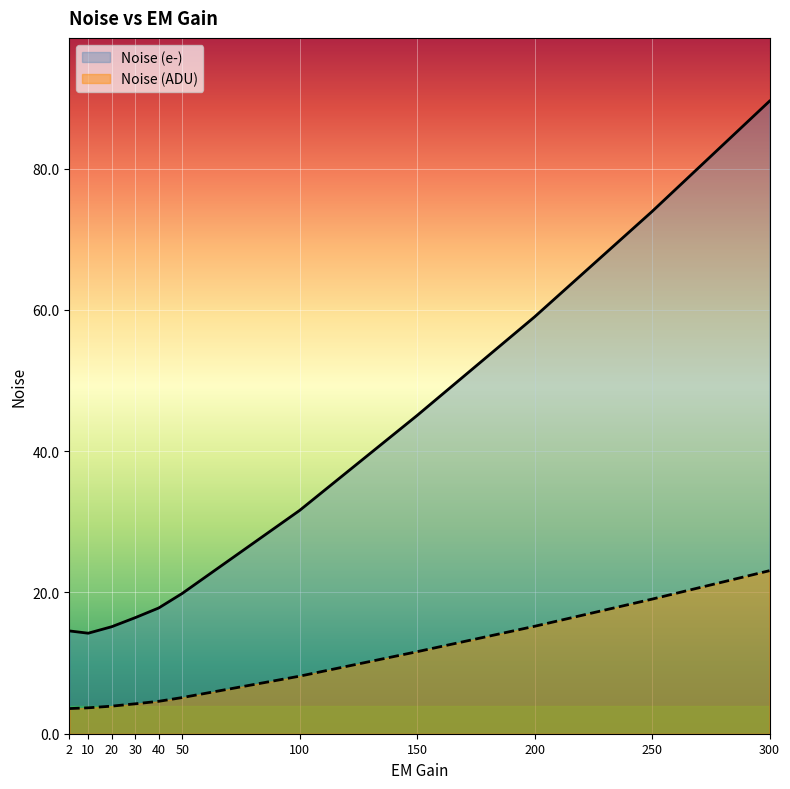

What is the sum of the Noise (e-) values at 10 and 30?

30.7